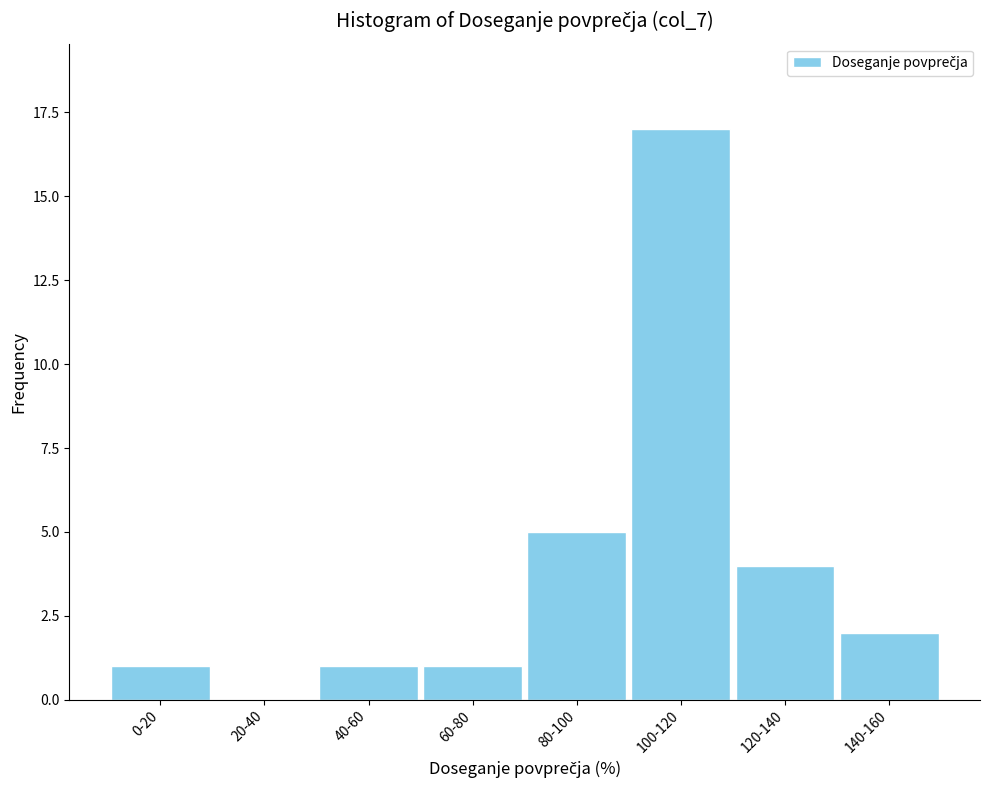

Reading right to left, transcribe all the data shown in this chart.

140-160=2	120-140=4	100-120=17	80-100=5	60-80=1	40-60=1	20-40=0	0-20=1